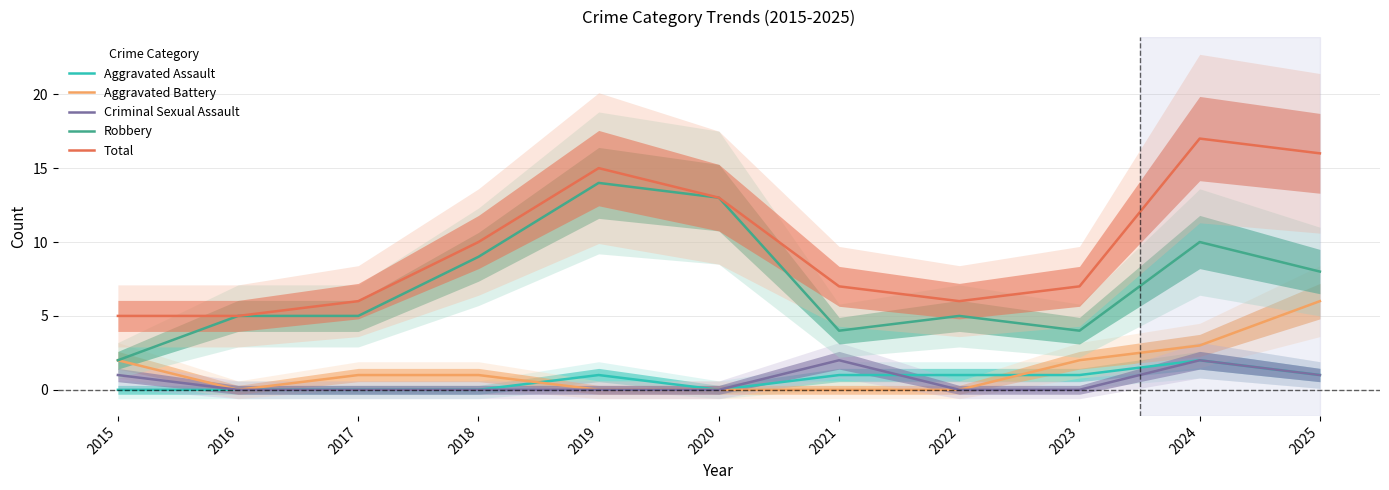

Where does the Robbery series first go above 5?

2018